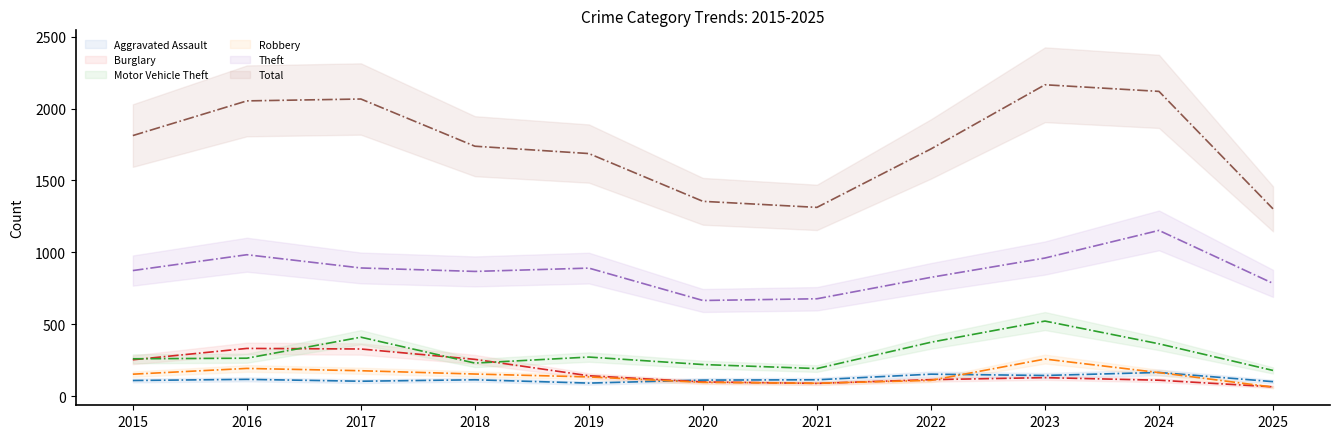

At how many categories does at least one series exceed 1812?

4